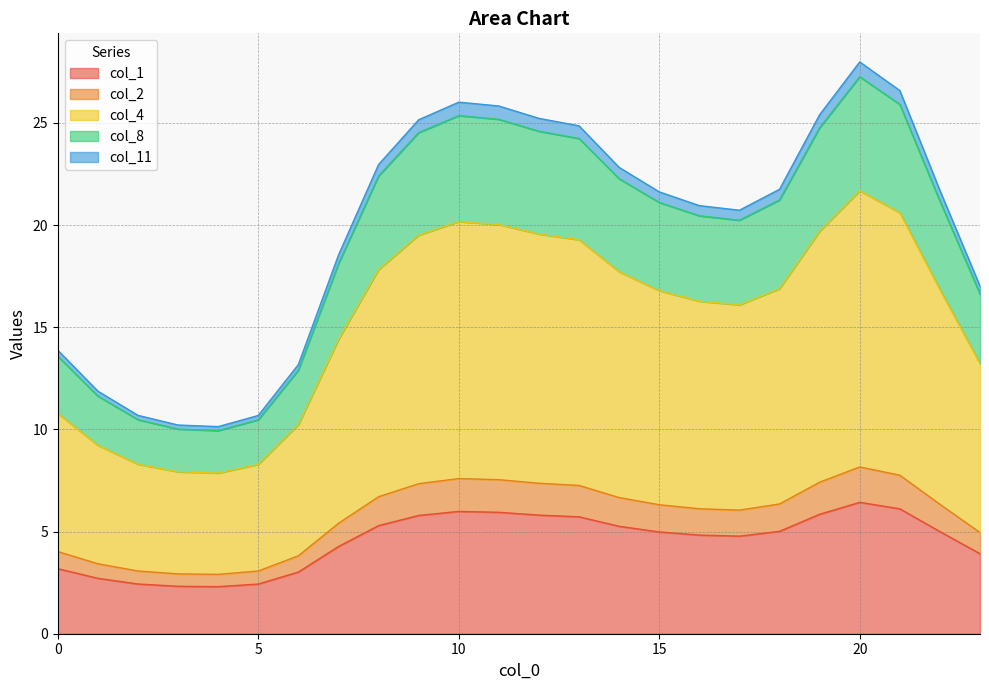

The col_1 series shows 5.0 at 0. True or false?

False